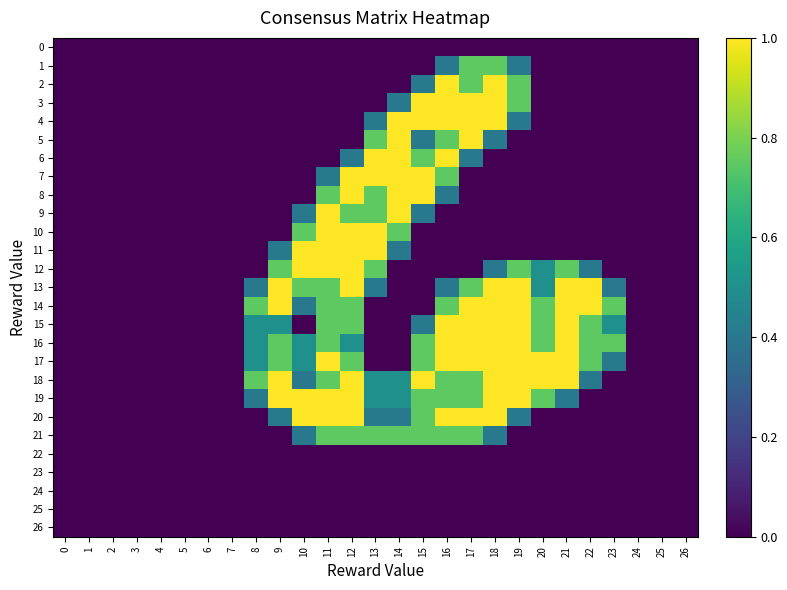

Reading left to right, extract all data points from this chart.

0: 0=0.0	1=0.0	2=0.0	3=0.0	4=0.0	5=0.0	6=0.0	7=0.0	8=0.0	9=0.0	10=0.0	11=0.0	12=0.0	13=0.0	14=0.0	15=0.0	16=0.0	17=0.0	18=0.0	19=0.0	20=0.0	21=0.0	22=0.0	23=0.0	24=0.0	25=0.0	26=0.0
1: 0=0.0	1=0.0	2=0.0	3=0.0	4=0.0	5=0.0	6=0.0	7=0.0	8=0.0	9=0.0	10=0.0	11=0.0	12=0.0	13=0.0	14=0.0	15=0.0	16=0.4	17=0.8	18=0.8	19=0.4	20=0.0	21=0.0	22=0.0	23=0.0	24=0.0	25=0.0	26=0.0
2: 0=0.0	1=0.0	2=0.0	3=0.0	4=0.0	5=0.0	6=0.0	7=0.0	8=0.0	9=0.0	10=0.0	11=0.0	12=0.0	13=0.0	14=0.0	15=0.4	16=1.0	17=0.8	18=1.0	19=0.8	20=0.0	21=0.0	22=0.0	23=0.0	24=0.0	25=0.0	26=0.0
3: 0=0.0	1=0.0	2=0.0	3=0.0	4=0.0	5=0.0	6=0.0	7=0.0	8=0.0	9=0.0	10=0.0	11=0.0	12=0.0	13=0.0	14=0.4	15=1.0	16=1.0	17=1.0	18=1.0	19=0.8	20=0.0	21=0.0	22=0.0	23=0.0	24=0.0	25=0.0	26=0.0
4: 0=0.0	1=0.0	2=0.0	3=0.0	4=0.0	5=0.0	6=0.0	7=0.0	8=0.0	9=0.0	10=0.0	11=0.0	12=0.0	13=0.4	14=1.0	15=1.0	16=1.0	17=1.0	18=1.0	19=0.4	20=0.0	21=0.0	22=0.0	23=0.0	24=0.0	25=0.0	26=0.0
5: 0=0.0	1=0.0	2=0.0	3=0.0	4=0.0	5=0.0	6=0.0	7=0.0	8=0.0	9=0.0	10=0.0	11=0.0	12=0.0	13=0.8	14=1.0	15=0.4	16=0.8	17=1.0	18=0.4	19=0.0	20=0.0	21=0.0	22=0.0	23=0.0	24=0.0	25=0.0	26=0.0
6: 0=0.0	1=0.0	2=0.0	3=0.0	4=0.0	5=0.0	6=0.0	7=0.0	8=0.0	9=0.0	10=0.0	11=0.0	12=0.4	13=1.0	14=1.0	15=0.8	16=1.0	17=0.4	18=0.0	19=0.0	20=0.0	21=0.0	22=0.0	23=0.0	24=0.0	25=0.0	26=0.0
7: 0=0.0	1=0.0	2=0.0	3=0.0	4=0.0	5=0.0	6=0.0	7=0.0	8=0.0	9=0.0	10=0.0	11=0.4	12=1.0	13=1.0	14=1.0	15=1.0	16=0.8	17=0.0	18=0.0	19=0.0	20=0.0	21=0.0	22=0.0	23=0.0	24=0.0	25=0.0	26=0.0
8: 0=0.0	1=0.0	2=0.0	3=0.0	4=0.0	5=0.0	6=0.0	7=0.0	8=0.0	9=0.0	10=0.0	11=0.8	12=1.0	13=0.8	14=1.0	15=1.0	16=0.4	17=0.0	18=0.0	19=0.0	20=0.0	21=0.0	22=0.0	23=0.0	24=0.0	25=0.0	26=0.0
9: 0=0.0	1=0.0	2=0.0	3=0.0	4=0.0	5=0.0	6=0.0	7=0.0	8=0.0	9=0.0	10=0.4	11=1.0	12=0.8	13=0.8	14=1.0	15=0.4	16=0.0	17=0.0	18=0.0	19=0.0	20=0.0	21=0.0	22=0.0	23=0.0	24=0.0	25=0.0	26=0.0
10: 0=0.0	1=0.0	2=0.0	3=0.0	4=0.0	5=0.0	6=0.0	7=0.0	8=0.0	9=0.0	10=0.8	11=1.0	12=1.0	13=1.0	14=0.8	15=0.0	16=0.0	17=0.0	18=0.0	19=0.0	20=0.0	21=0.0	22=0.0	23=0.0	24=0.0	25=0.0	26=0.0
11: 0=0.0	1=0.0	2=0.0	3=0.0	4=0.0	5=0.0	6=0.0	7=0.0	8=0.0	9=0.4	10=1.0	11=1.0	12=1.0	13=1.0	14=0.4	15=0.0	16=0.0	17=0.0	18=0.0	19=0.0	20=0.0	21=0.0	22=0.0	23=0.0	24=0.0	25=0.0	26=0.0
12: 0=0.0	1=0.0	2=0.0	3=0.0	4=0.0	5=0.0	6=0.0	7=0.0	8=0.0	9=0.8	10=1.0	11=1.0	12=1.0	13=0.8	14=0.0	15=0.0	16=0.0	17=0.0	18=0.4	19=0.8	20=0.5	21=0.8	22=0.4	23=0.0	24=0.0	25=0.0	26=0.0
13: 0=0.0	1=0.0	2=0.0	3=0.0	4=0.0	5=0.0	6=0.0	7=0.0	8=0.4	9=1.0	10=0.8	11=0.8	12=1.0	13=0.4	14=0.0	15=0.0	16=0.4	17=0.8	18=1.0	19=1.0	20=0.5	21=1.0	22=1.0	23=0.4	24=0.0	25=0.0	26=0.0
14: 0=0.0	1=0.0	2=0.0	3=0.0	4=0.0	5=0.0	6=0.0	7=0.0	8=0.8	9=1.0	10=0.4	11=0.8	12=0.8	13=0.0	14=0.0	15=0.0	16=0.8	17=1.0	18=1.0	19=1.0	20=0.8	21=1.0	22=1.0	23=0.8	24=0.0	25=0.0	26=0.0
15: 0=0.0	1=0.0	2=0.0	3=0.0	4=0.0	5=0.0	6=0.0	7=0.0	8=0.5	9=0.5	10=0.0	11=0.8	12=0.8	13=0.0	14=0.0	15=0.4	16=1.0	17=1.0	18=1.0	19=1.0	20=0.8	21=1.0	22=0.8	23=0.5	24=0.0	25=0.0	26=0.0
16: 0=0.0	1=0.0	2=0.0	3=0.0	4=0.0	5=0.0	6=0.0	7=0.0	8=0.5	9=0.8	10=0.5	11=0.8	12=0.5	13=0.0	14=0.0	15=0.8	16=1.0	17=1.0	18=1.0	19=1.0	20=0.8	21=1.0	22=0.8	23=0.8	24=0.0	25=0.0	26=0.0
17: 0=0.0	1=0.0	2=0.0	3=0.0	4=0.0	5=0.0	6=0.0	7=0.0	8=0.5	9=0.8	10=0.5	11=1.0	12=0.8	13=0.0	14=0.0	15=0.8	16=1.0	17=1.0	18=1.0	19=1.0	20=1.0	21=1.0	22=0.8	23=0.4	24=0.0	25=0.0	26=0.0
18: 0=0.0	1=0.0	2=0.0	3=0.0	4=0.0	5=0.0	6=0.0	7=0.0	8=0.8	9=1.0	10=0.4	11=0.8	12=1.0	13=0.5	14=0.5	15=1.0	16=0.8	17=0.8	18=1.0	19=1.0	20=1.0	21=1.0	22=0.4	23=0.0	24=0.0	25=0.0	26=0.0
19: 0=0.0	1=0.0	2=0.0	3=0.0	4=0.0	5=0.0	6=0.0	7=0.0	8=0.4	9=1.0	10=1.0	11=1.0	12=1.0	13=0.5	14=0.5	15=0.8	16=0.8	17=0.8	18=1.0	19=1.0	20=0.8	21=0.4	22=0.0	23=0.0	24=0.0	25=0.0	26=0.0
20: 0=0.0	1=0.0	2=0.0	3=0.0	4=0.0	5=0.0	6=0.0	7=0.0	8=0.0	9=0.4	10=1.0	11=1.0	12=1.0	13=0.4	14=0.4	15=0.8	16=1.0	17=1.0	18=1.0	19=0.4	20=0.0	21=0.0	22=0.0	23=0.0	24=0.0	25=0.0	26=0.0
21: 0=0.0	1=0.0	2=0.0	3=0.0	4=0.0	5=0.0	6=0.0	7=0.0	8=0.0	9=0.0	10=0.4	11=0.8	12=0.8	13=0.8	14=0.8	15=0.8	16=0.8	17=0.8	18=0.4	19=0.0	20=0.0	21=0.0	22=0.0	23=0.0	24=0.0	25=0.0	26=0.0
22: 0=0.0	1=0.0	2=0.0	3=0.0	4=0.0	5=0.0	6=0.0	7=0.0	8=0.0	9=0.0	10=0.0	11=0.0	12=0.0	13=0.0	14=0.0	15=0.0	16=0.0	17=0.0	18=0.0	19=0.0	20=0.0	21=0.0	22=0.0	23=0.0	24=0.0	25=0.0	26=0.0
23: 0=0.0	1=0.0	2=0.0	3=0.0	4=0.0	5=0.0	6=0.0	7=0.0	8=0.0	9=0.0	10=0.0	11=0.0	12=0.0	13=0.0	14=0.0	15=0.0	16=0.0	17=0.0	18=0.0	19=0.0	20=0.0	21=0.0	22=0.0	23=0.0	24=0.0	25=0.0	26=0.0
24: 0=0.0	1=0.0	2=0.0	3=0.0	4=0.0	5=0.0	6=0.0	7=0.0	8=0.0	9=0.0	10=0.0	11=0.0	12=0.0	13=0.0	14=0.0	15=0.0	16=0.0	17=0.0	18=0.0	19=0.0	20=0.0	21=0.0	22=0.0	23=0.0	24=0.0	25=0.0	26=0.0
25: 0=0.0	1=0.0	2=0.0	3=0.0	4=0.0	5=0.0	6=0.0	7=0.0	8=0.0	9=0.0	10=0.0	11=0.0	12=0.0	13=0.0	14=0.0	15=0.0	16=0.0	17=0.0	18=0.0	19=0.0	20=0.0	21=0.0	22=0.0	23=0.0	24=0.0	25=0.0	26=0.0
26: 0=0.0	1=0.0	2=0.0	3=0.0	4=0.0	5=0.0	6=0.0	7=0.0	8=0.0	9=0.0	10=0.0	11=0.0	12=0.0	13=0.0	14=0.0	15=0.0	16=0.0	17=0.0	18=0.0	19=0.0	20=0.0	21=0.0	22=0.0	23=0.0	24=0.0	25=0.0	26=0.0